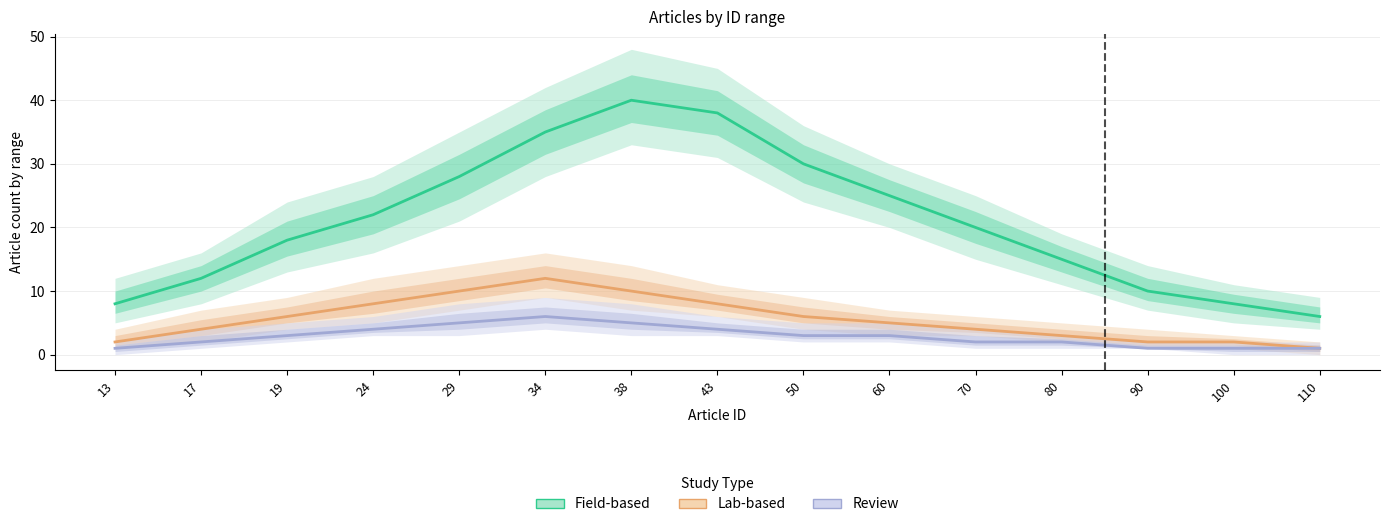

What is the value of the Field-based point at the 10th from the left?

25